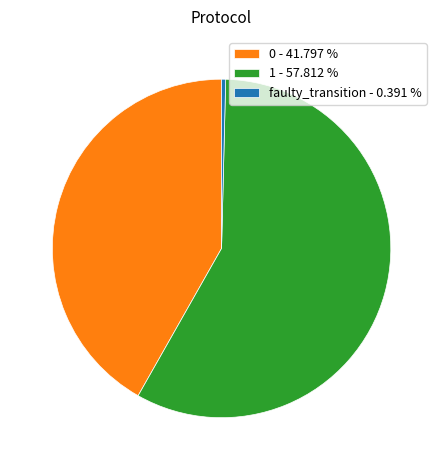

How many slices are in this pie chart?

3